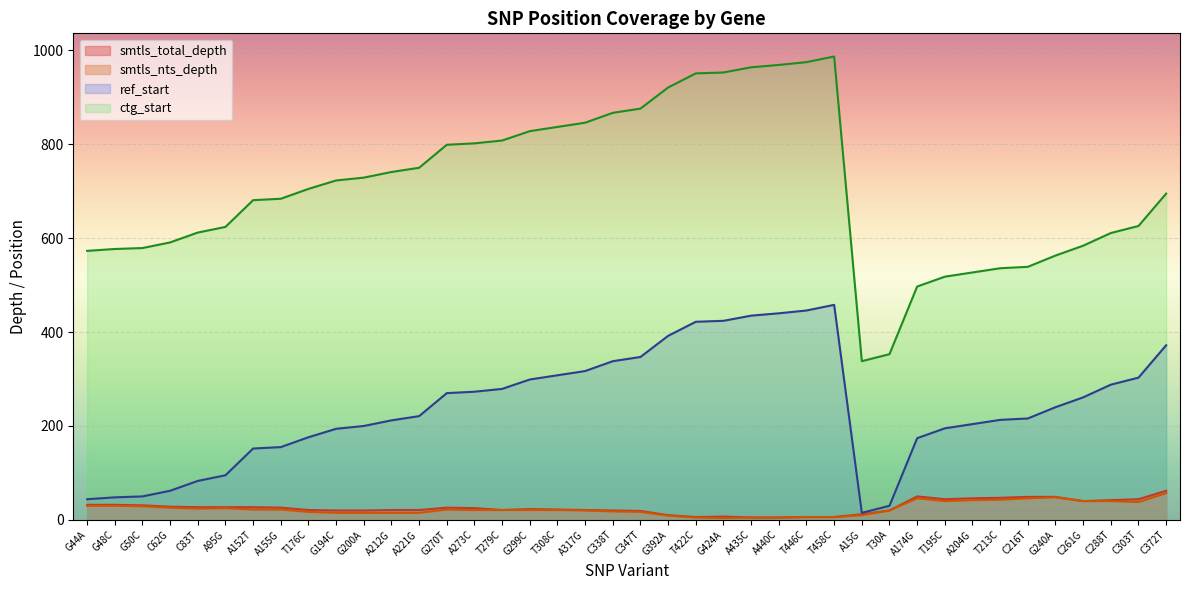

Which series has the largest total across all categories?

ctg_start